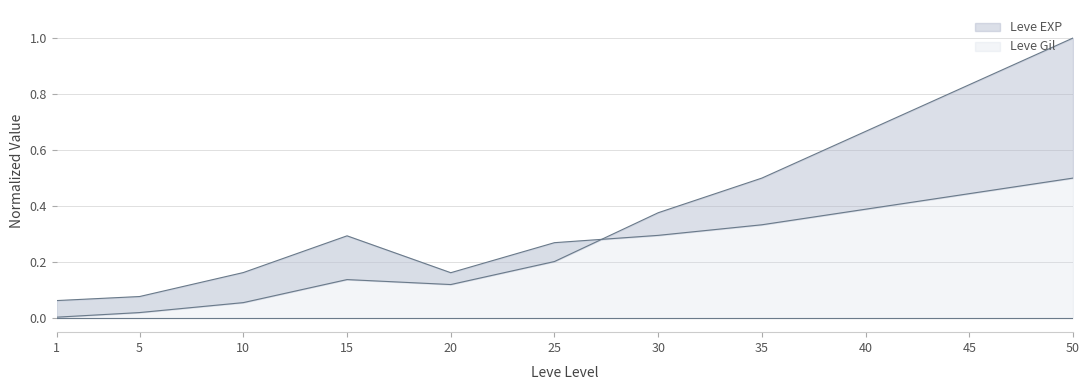

Rank the categories by Leve EXP value from highest to lowest.

50, 45, 40, 35, 30, 25, 15, 20, 10, 5, 1